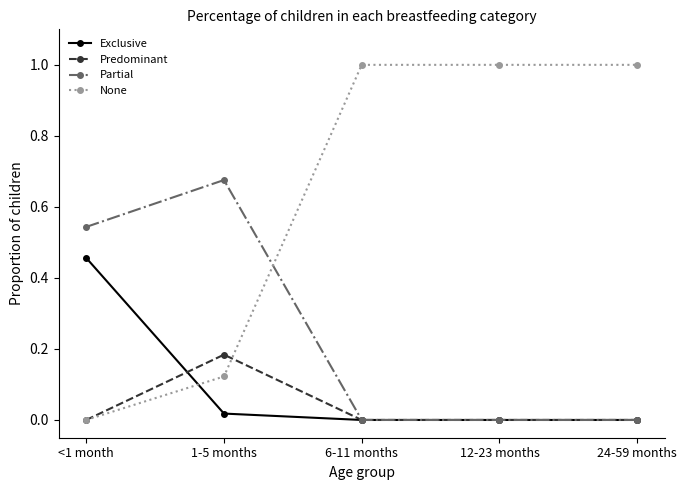

What is the label of the 5th point from the right?

<1 month